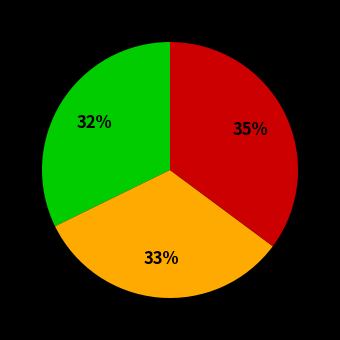

Is there a majority slice in this chart?

No